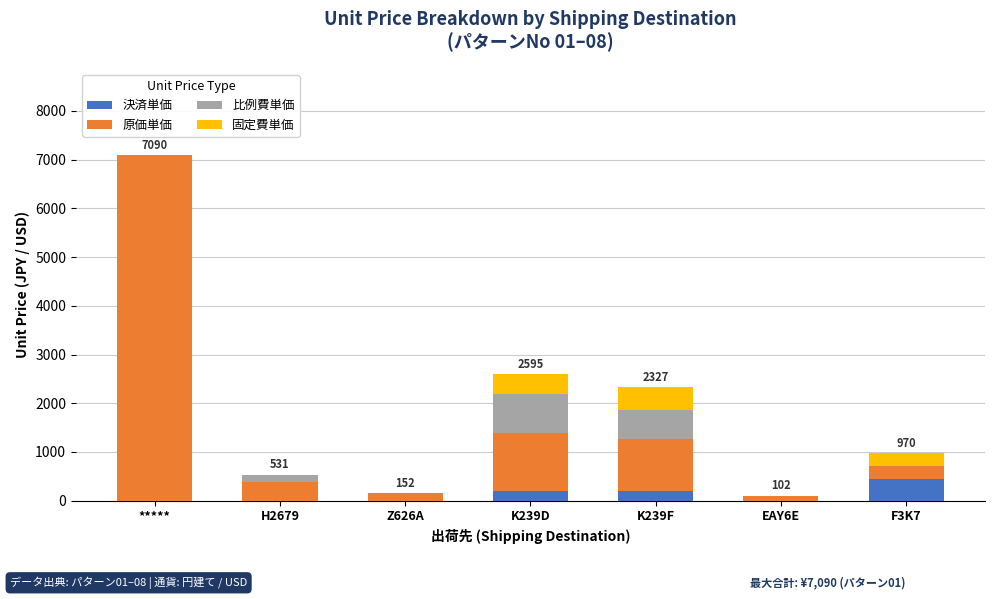

Are the bars grouped side by side (vs. stacked)?

No